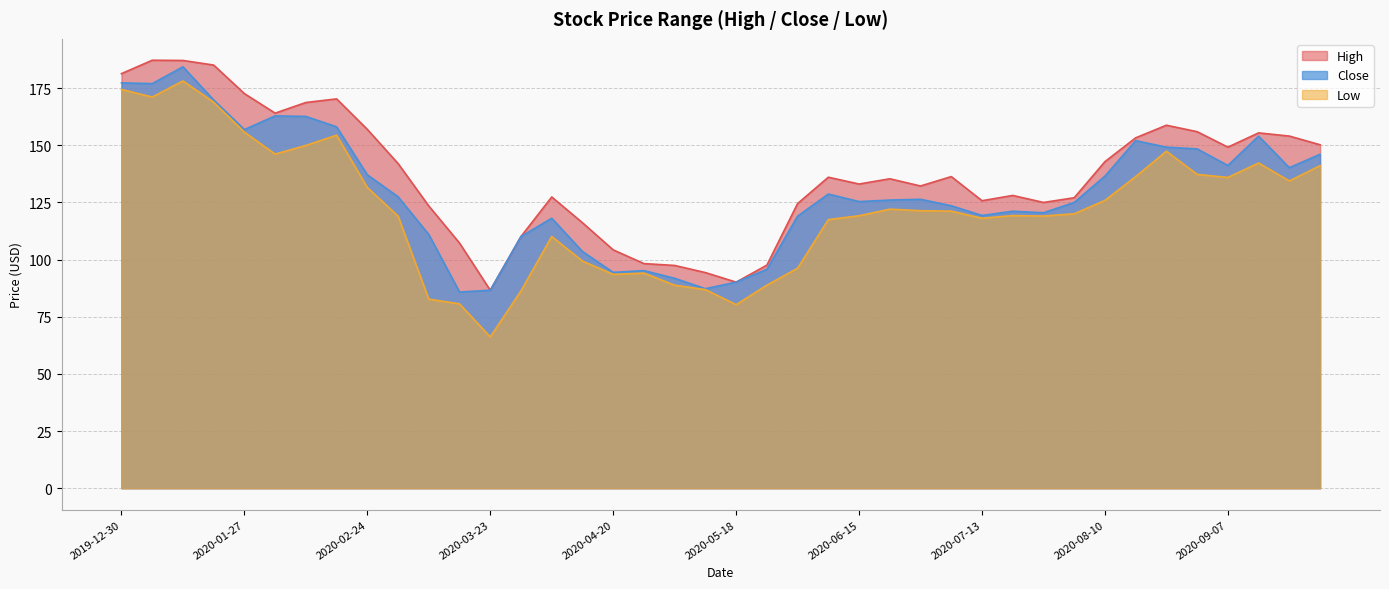

What is the average value of the High series?

137.3